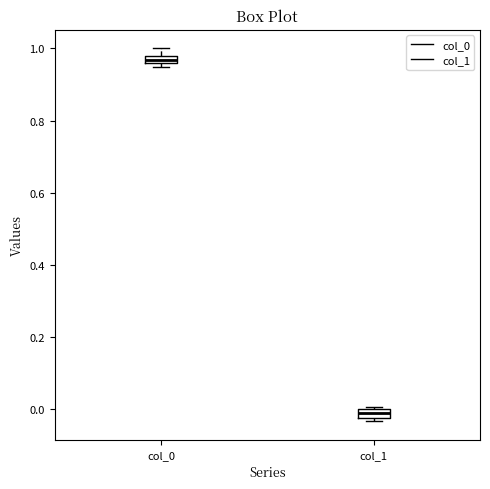

Which box has the lowest median line?

col_1